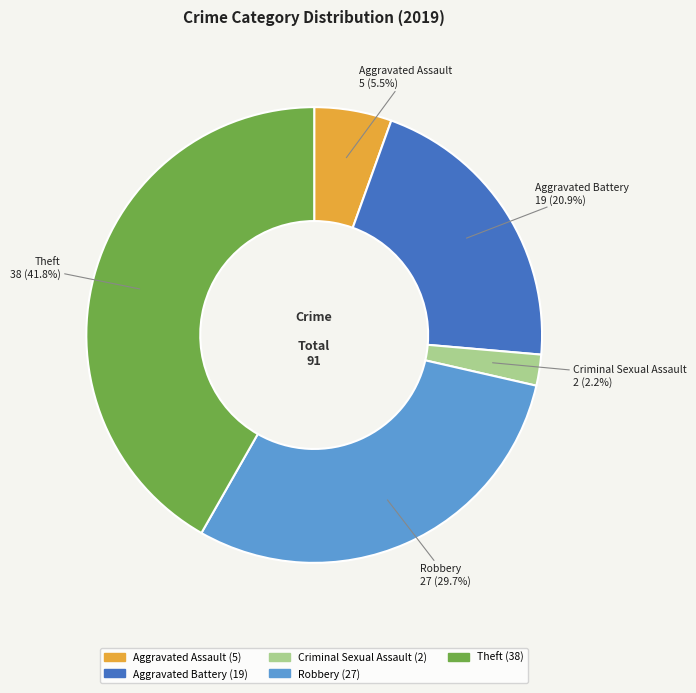

How many segments does this pie chart have?

5